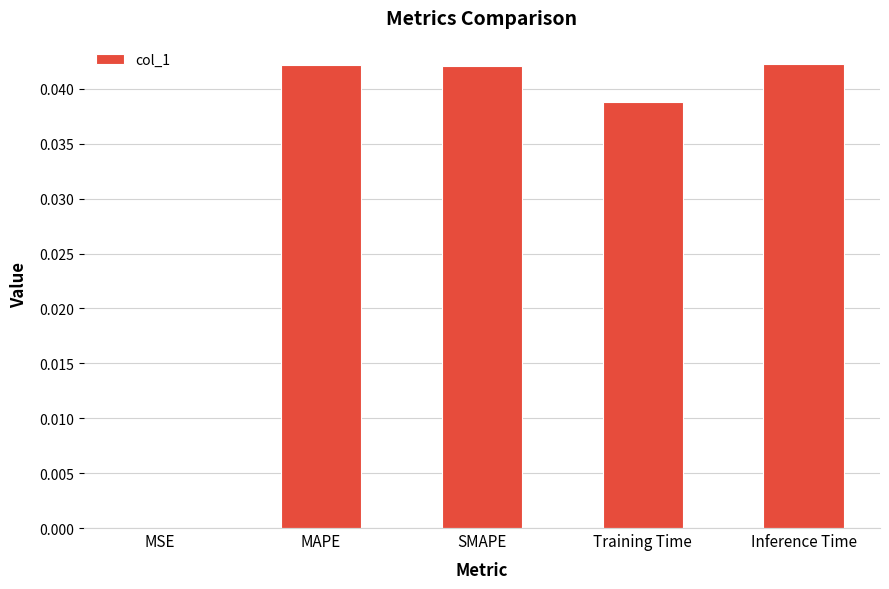

What is the sum of all values?

0.2